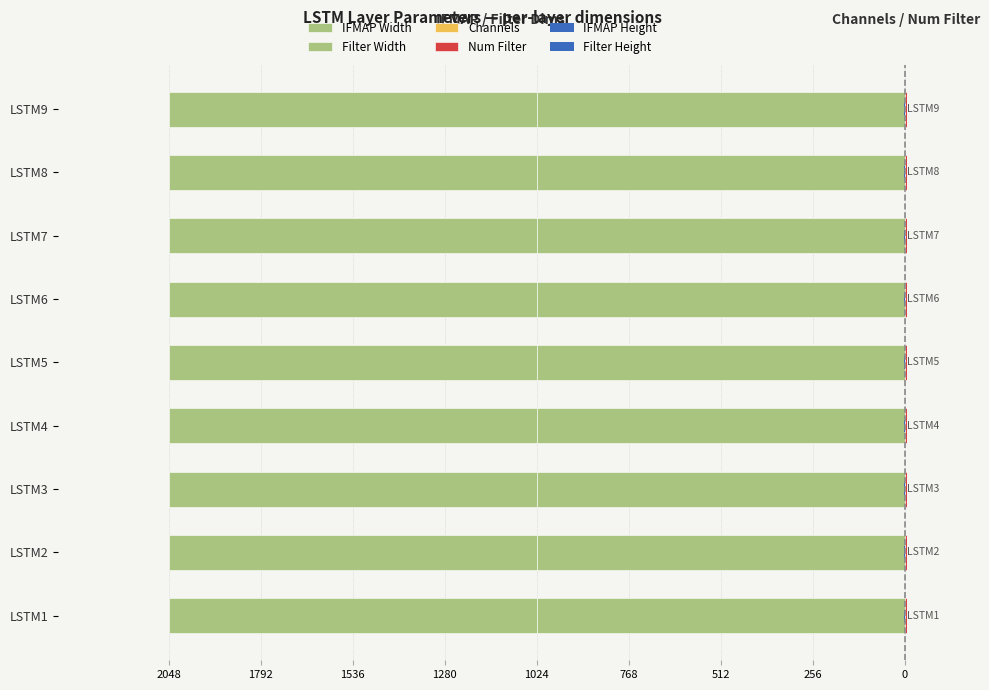

What is the difference between the highest and lowest values at 2048?

0.4